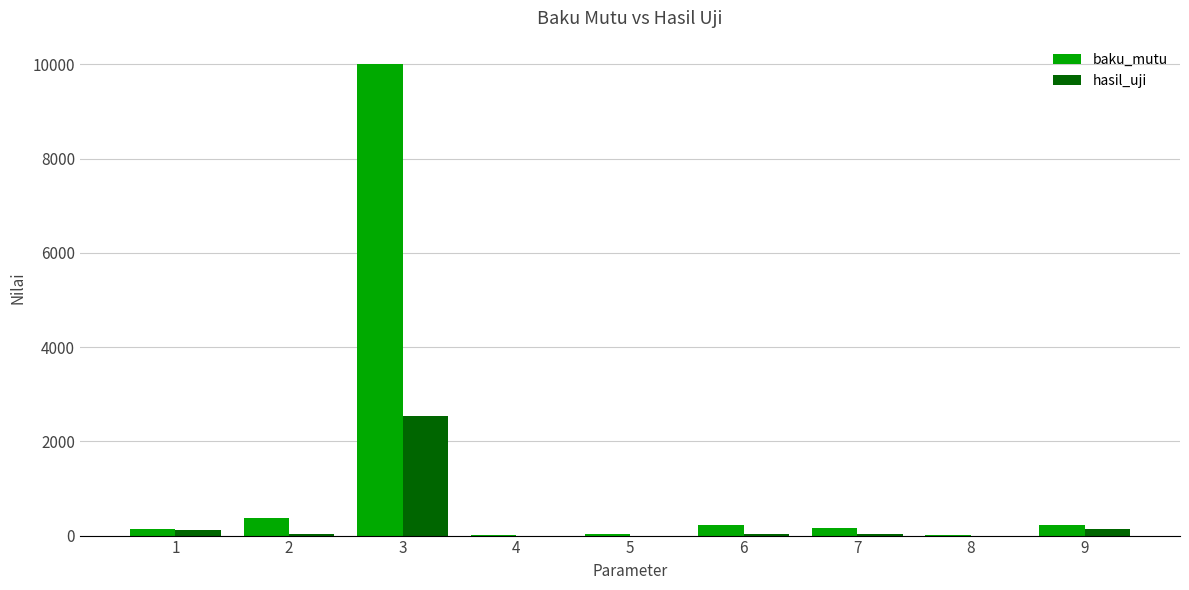

Which series has the largest total across all categories?

baku_mutu